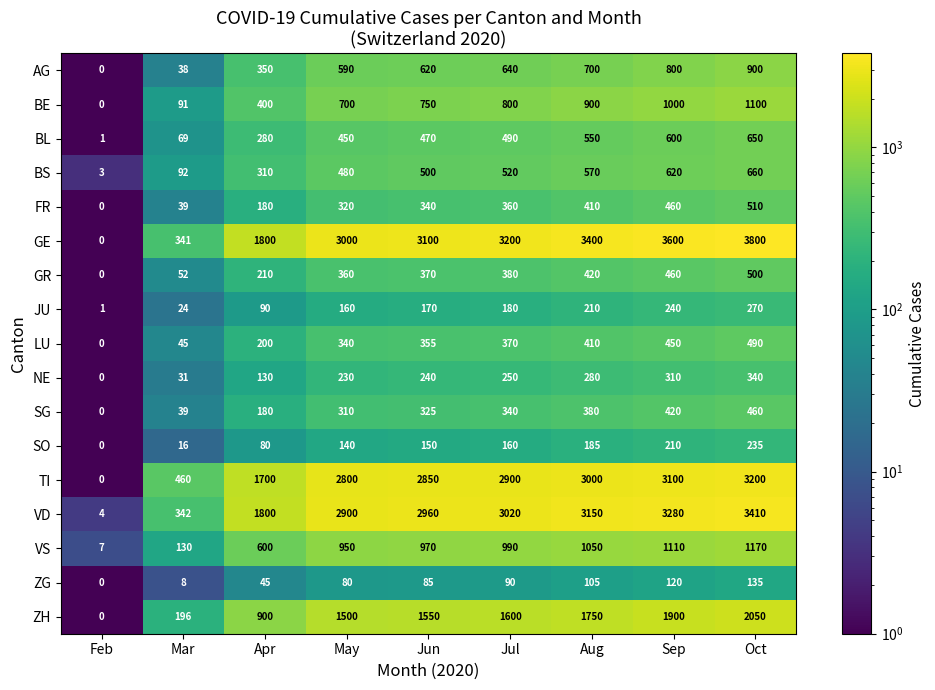

Between Feb and Jun, which series saw the biggest shift?

GE